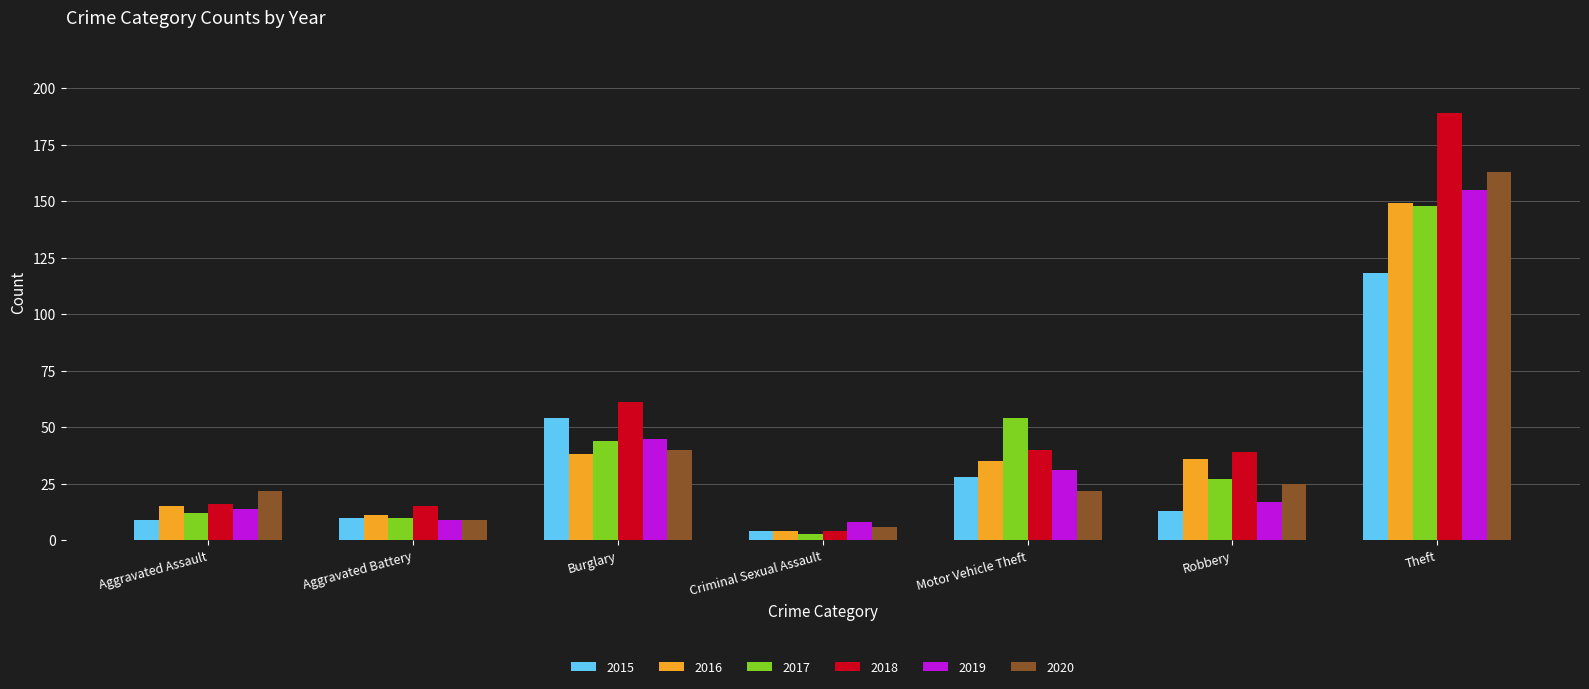

What value does the 2020 series have at Motor Vehicle Theft?

22